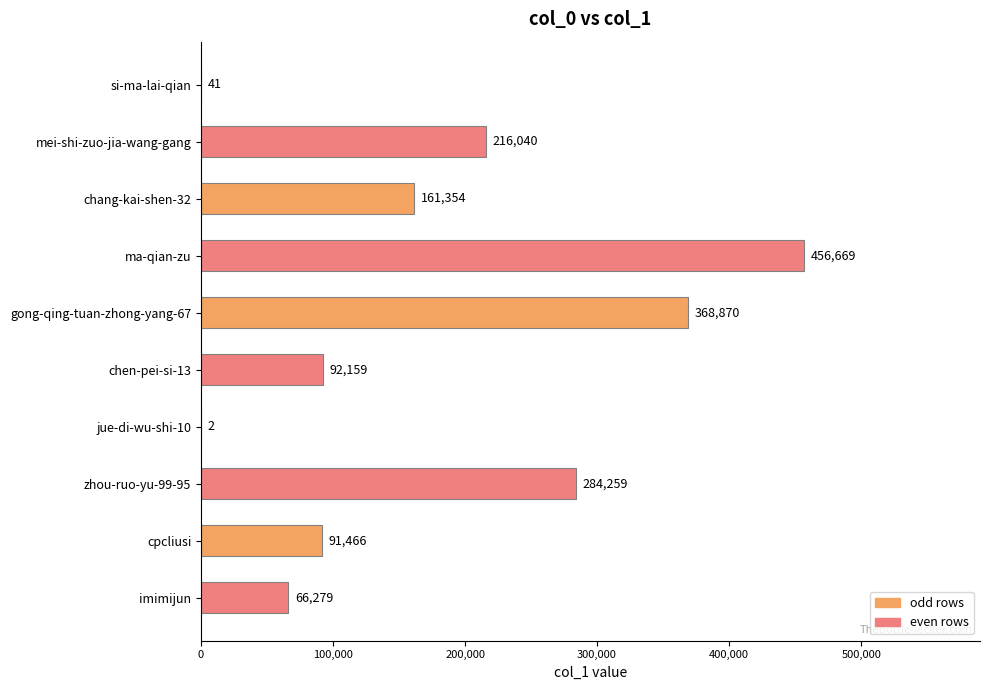

True or false: the data shows 456669 at ma-qian-zu.

True